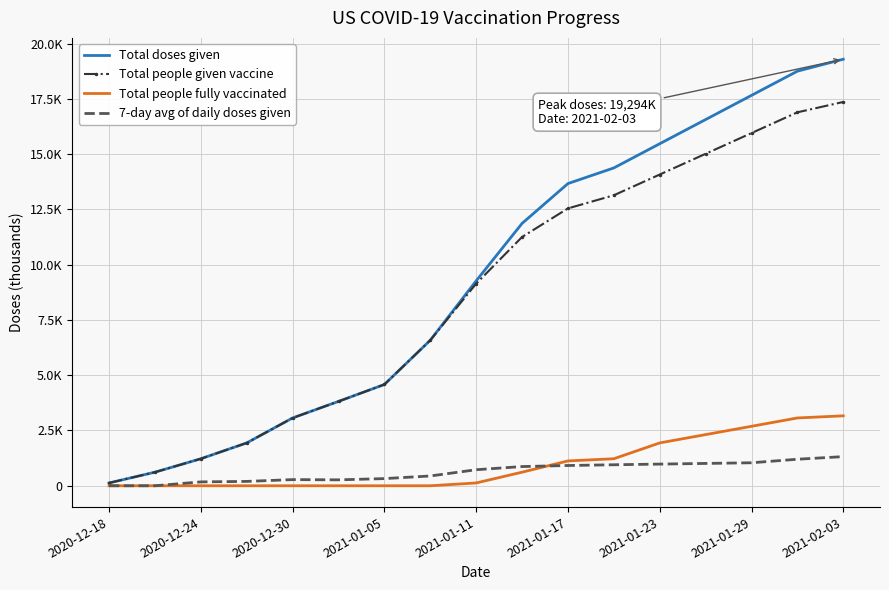

What are all the series names shown in the legend?

Total doses given, Total people given vaccine, Total people fully vaccinated, 7-day avg of daily doses given